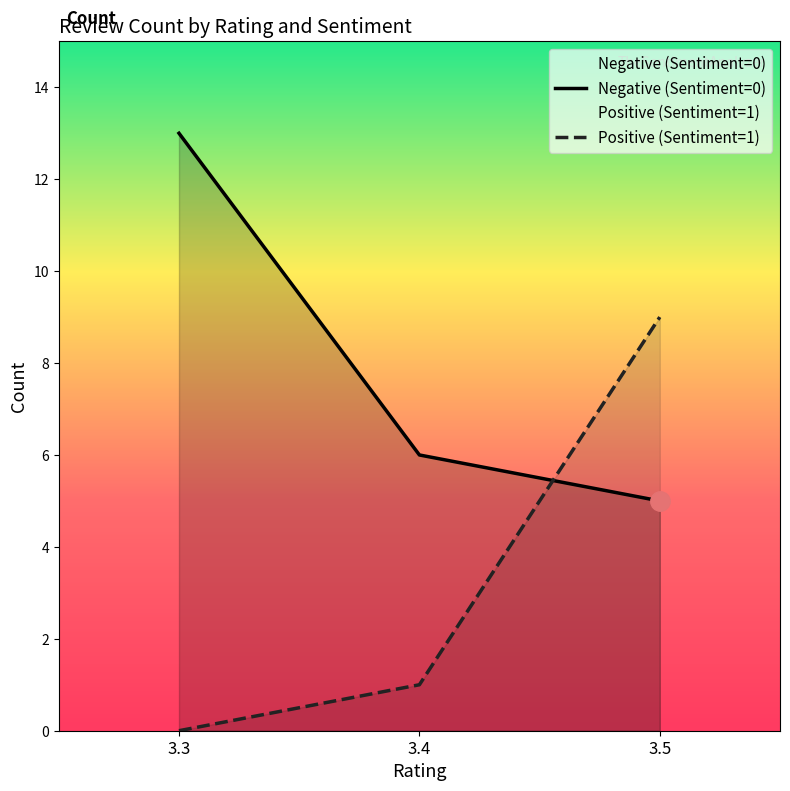

At which category is the sum across all series the highest?

3.5